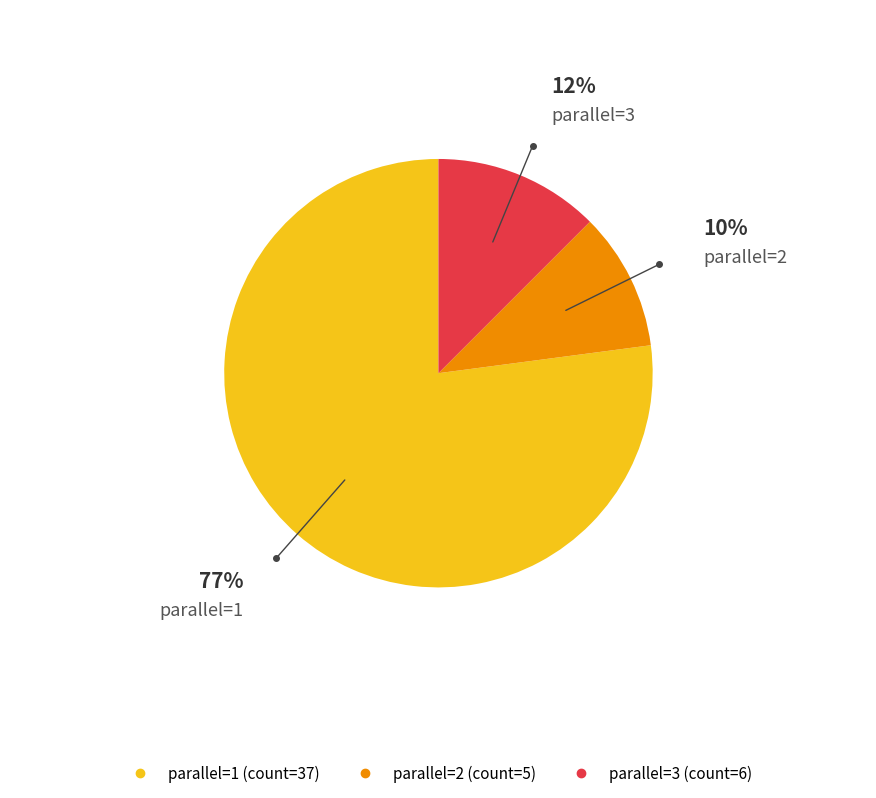

How many slices are in this pie chart?

3